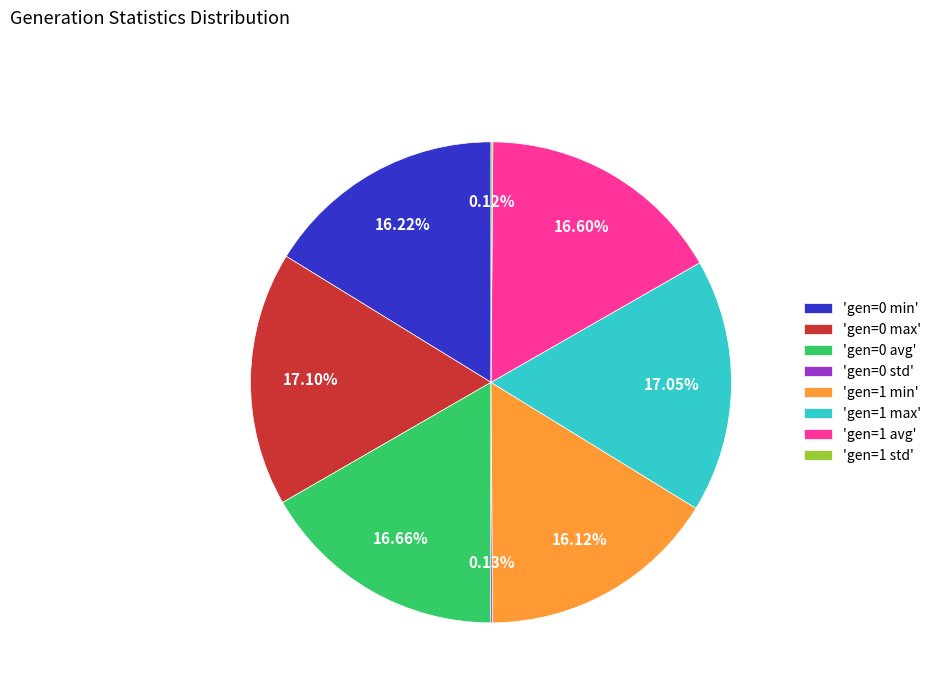

Combined, do 'gen=1 max' and 'gen=0 min' account for over 50%?

No